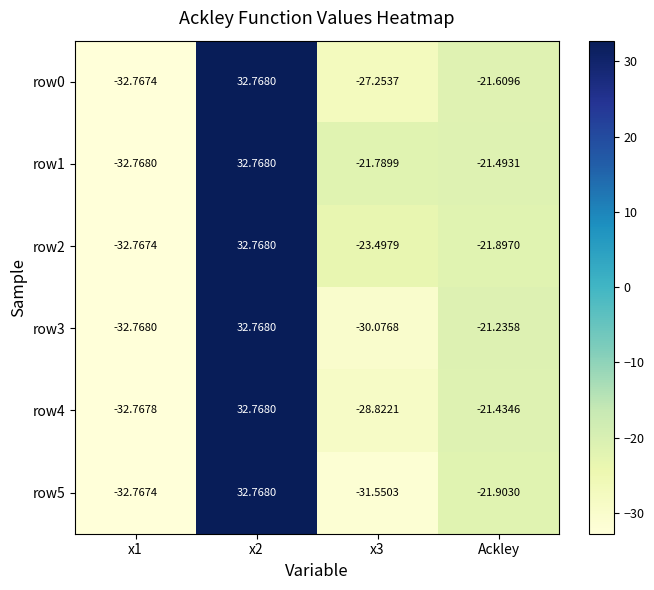

At which label is row3 closest to 0?

Ackley